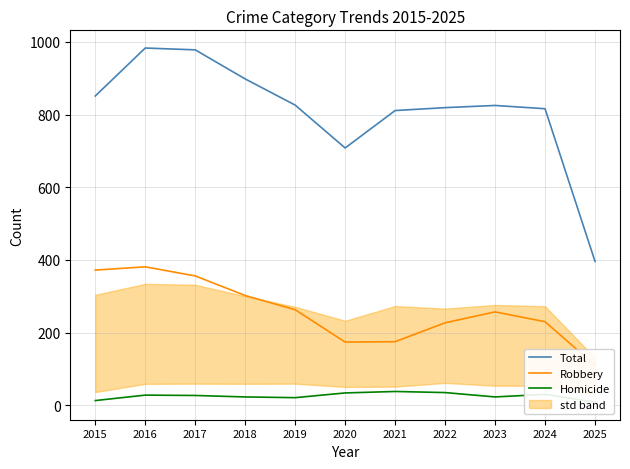

At which category does Total reach its first local peak?

2016